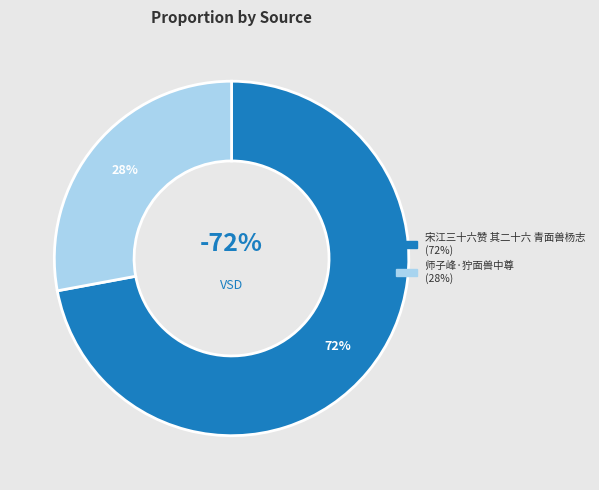

True or false: 宋江三十六赞 其二十六 青面兽杨志 accounts for 79% of the total.

False